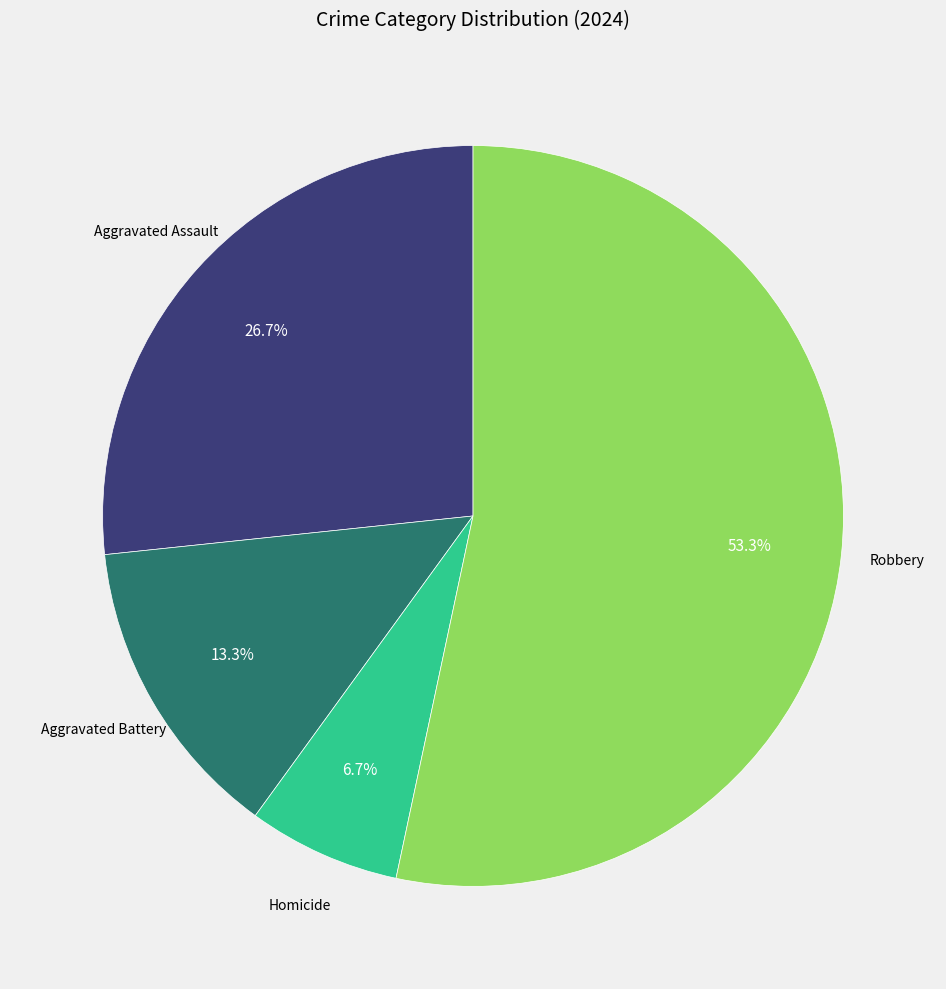

To the nearest percent, what is the combined percentage of Aggravated Battery and Aggravated Assault?

40%